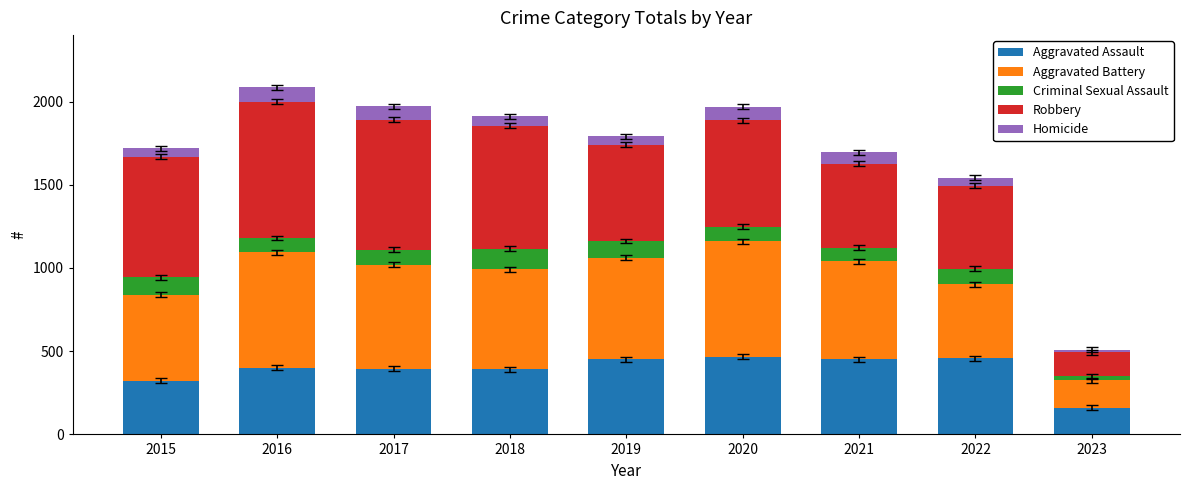

What is the highest value of the Aggravated Assault series?

468